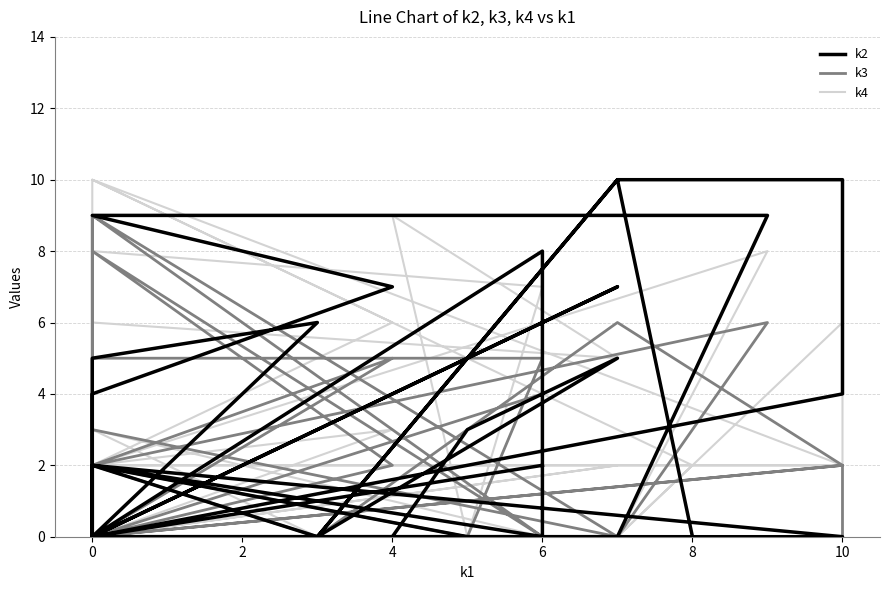

The k2 series shows 0 at 4. True or false?

True